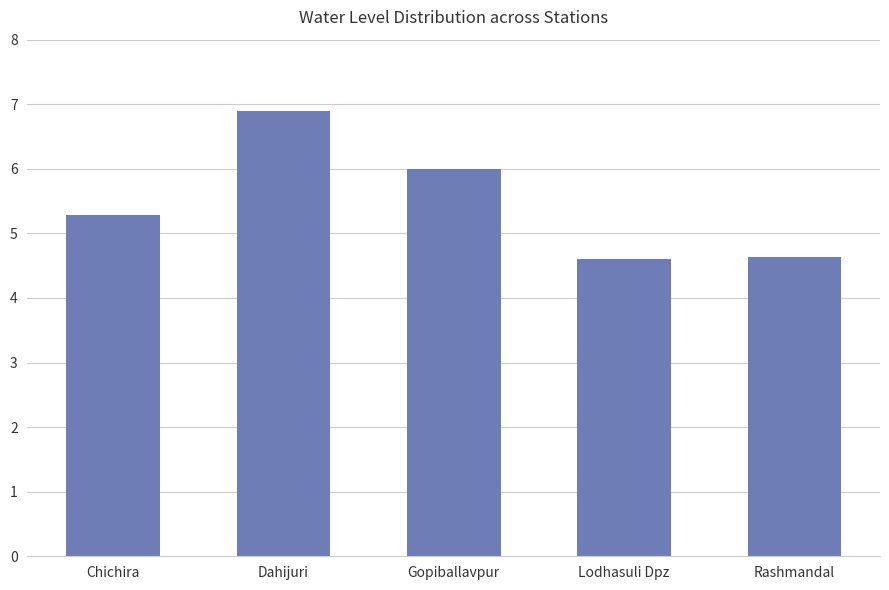

Reading left to right, extract all data points from this chart.

5.3	6.9	6.0	4.6	4.6